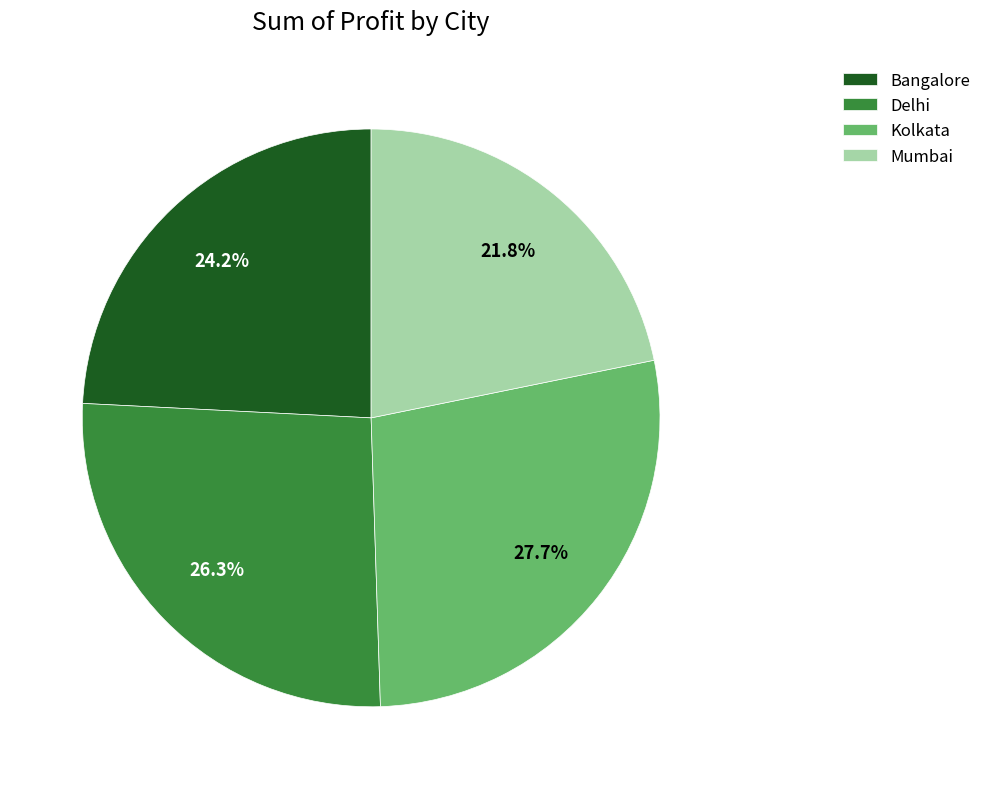

Between Kolkata and Bangalore, which is larger?

Kolkata